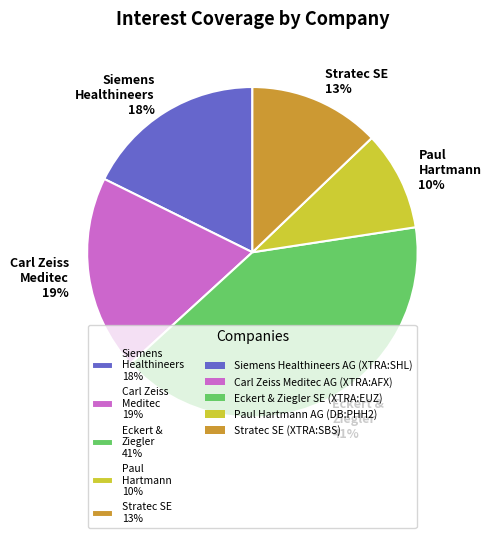

How many slices are in this pie chart?

5